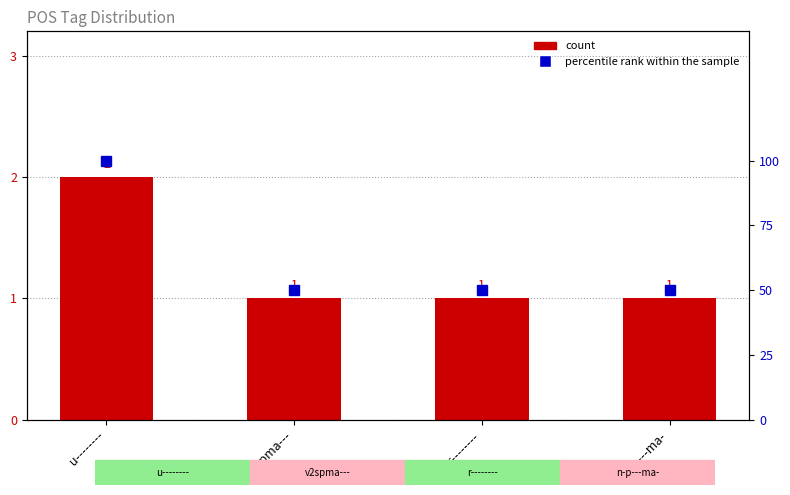

Between n-p---ma- and u--------, which is larger?

u--------